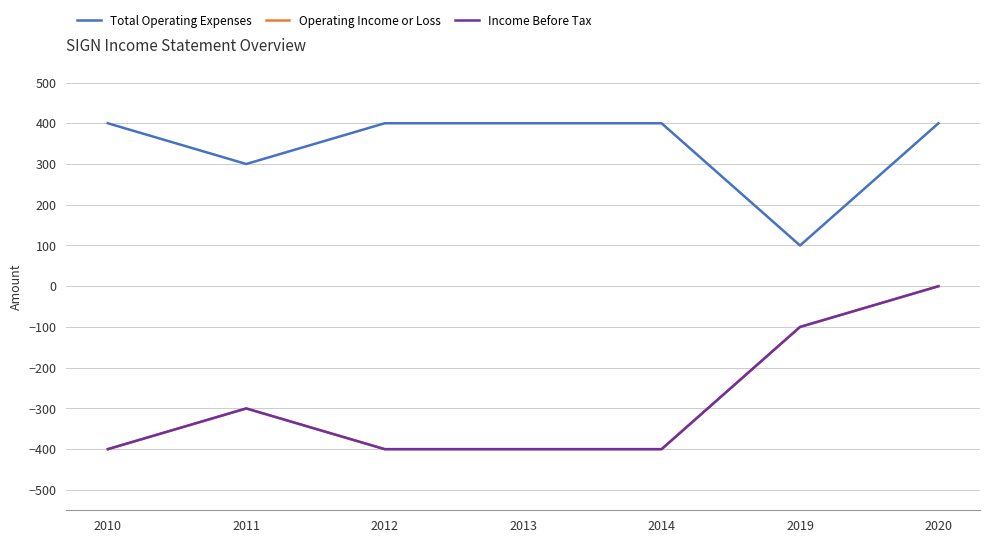

Reading left to right, what are all the values shown in this chart?

Total Operating Expenses: 2010=400	2011=300	2012=400	2013=400	2014=400	2019=100	2020=400
Operating Income or Loss: 2010=-400	2011=-300	2012=-400	2013=-400	2014=-400	2019=-100	2020=0
Income Before Tax: 2010=-400	2011=-300	2012=-400	2013=-400	2014=-400	2019=-100	2020=0